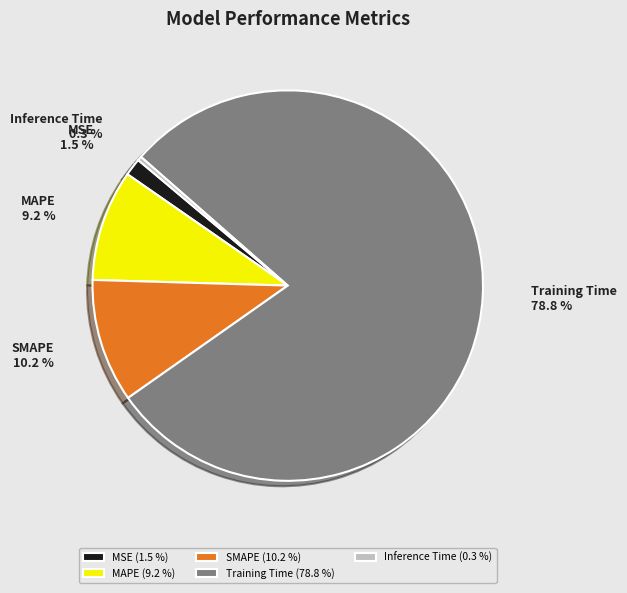

Which has a higher value, Training Time or MAPE?

Training Time